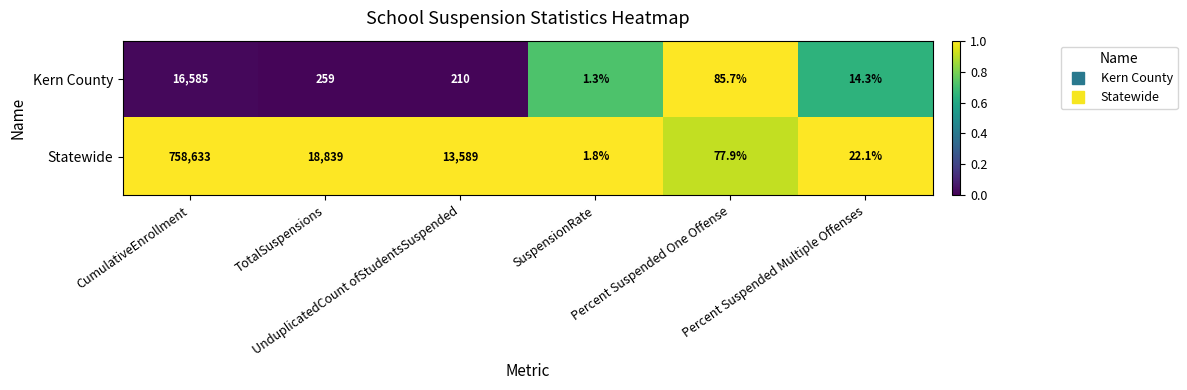

What is the difference between the highest and lowest values at TotalSuspensions?

18580.0